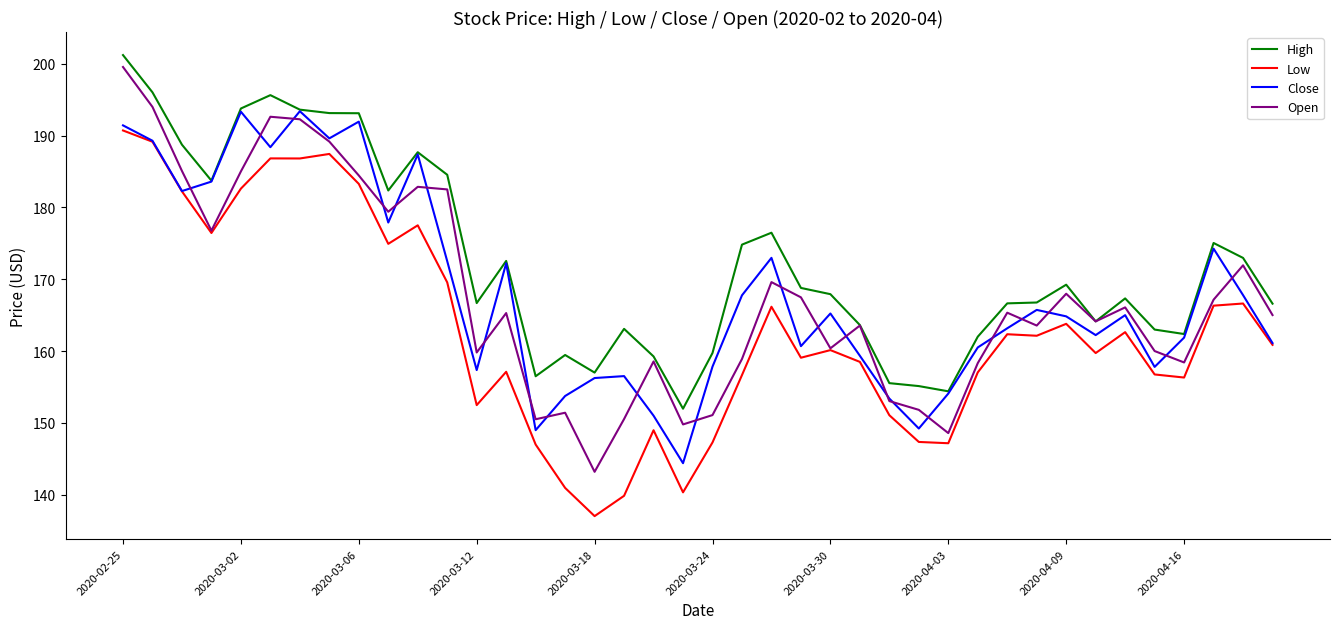

Which series has the largest range (max minus min)?

Open